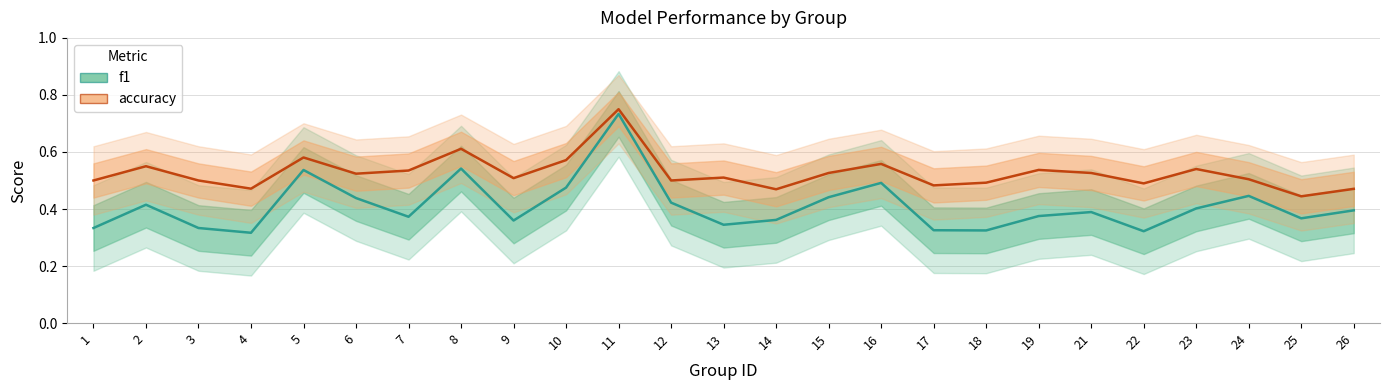

Is the value of accuracy at 4 greater than the value of f1 at 25?

Yes